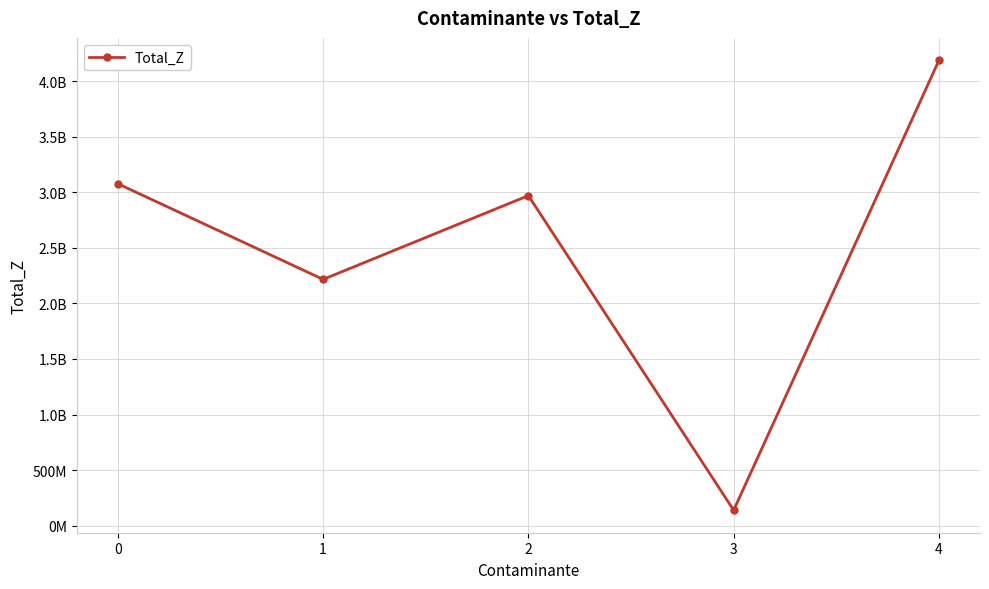

What is the value of the 3rd point from the left?

2969627806.1